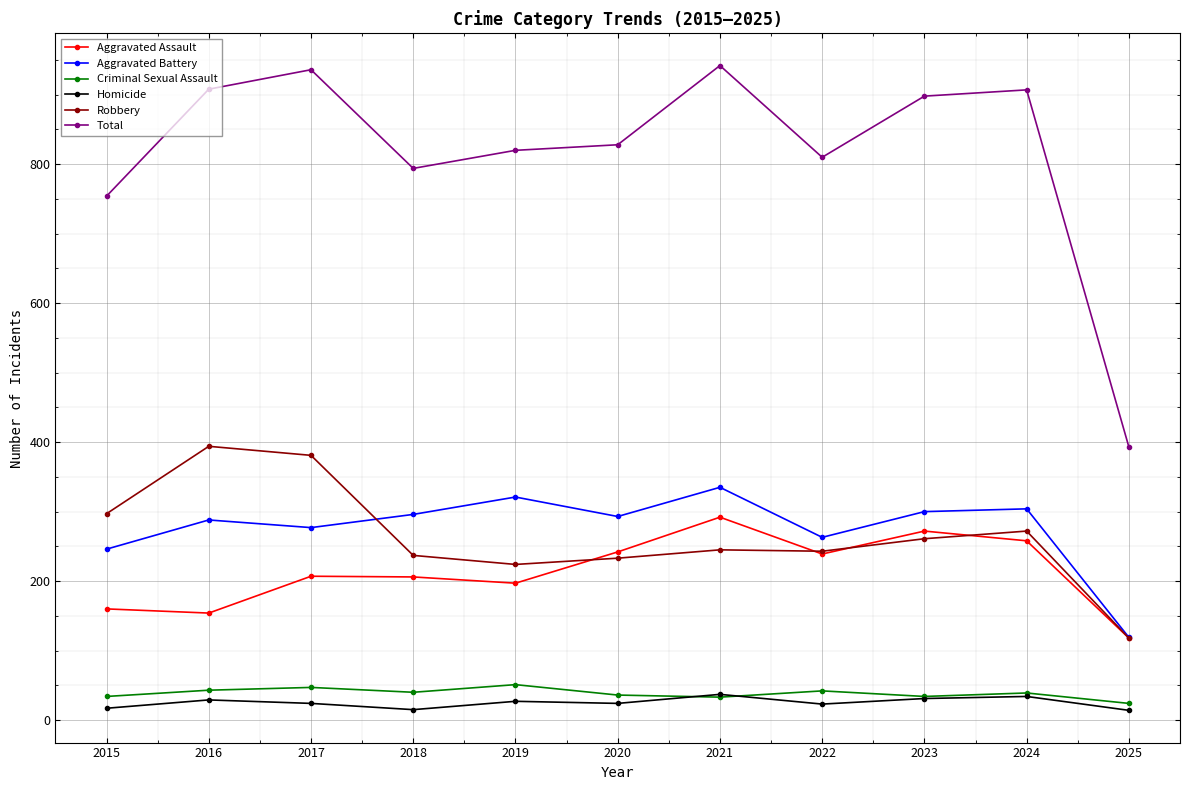

The Total series shows 1226 at 2020. True or false?

False